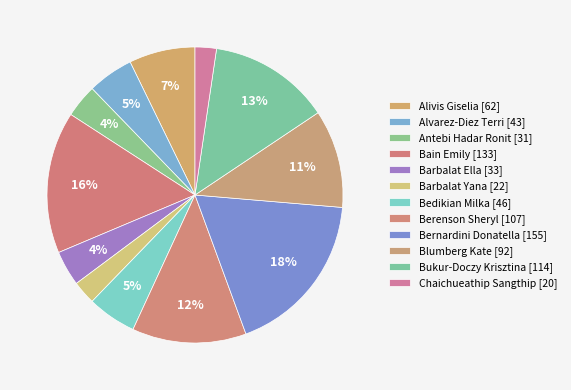

How many slices are in this pie chart?

12